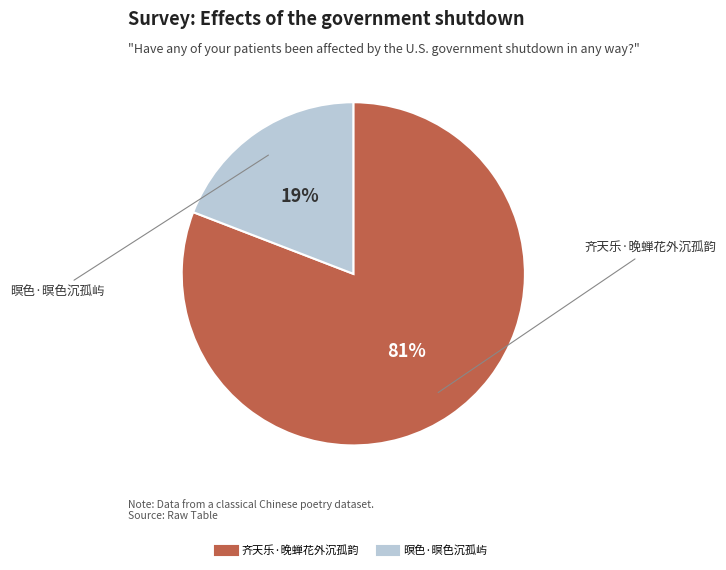

What percentage is the 暝色·暝色沉孤屿 slice, to the nearest percent?

19%